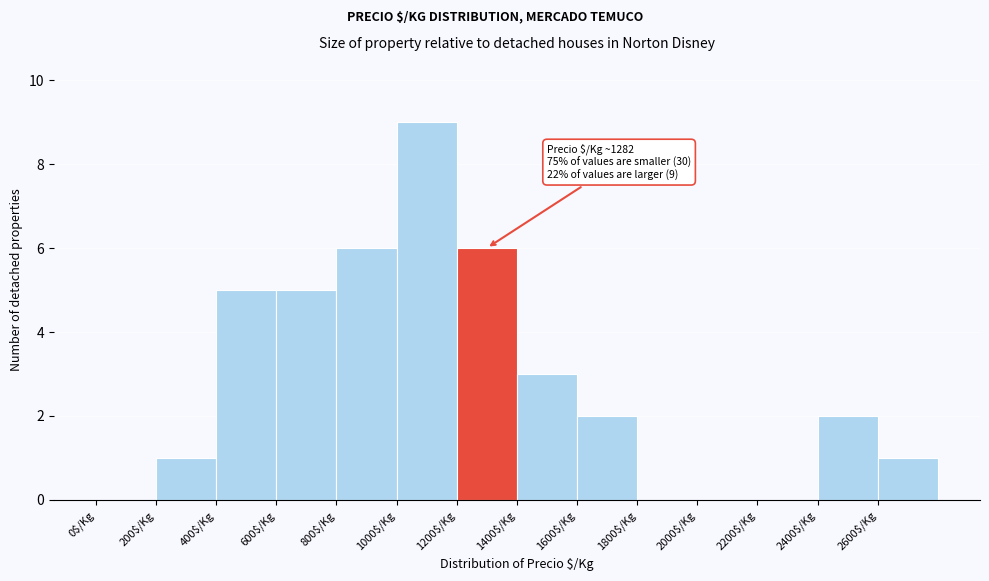

Which range on the x-axis has the tallest bar?

1000 to 1200